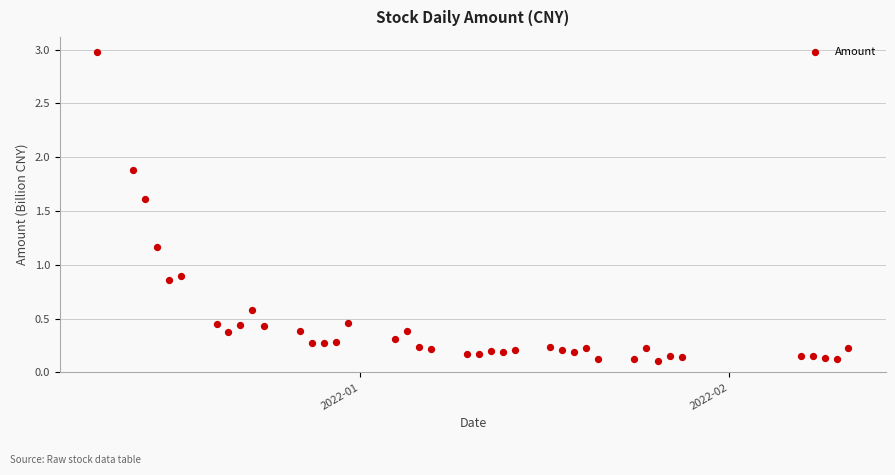

What is the range of Y values (max minus min)?

2.9